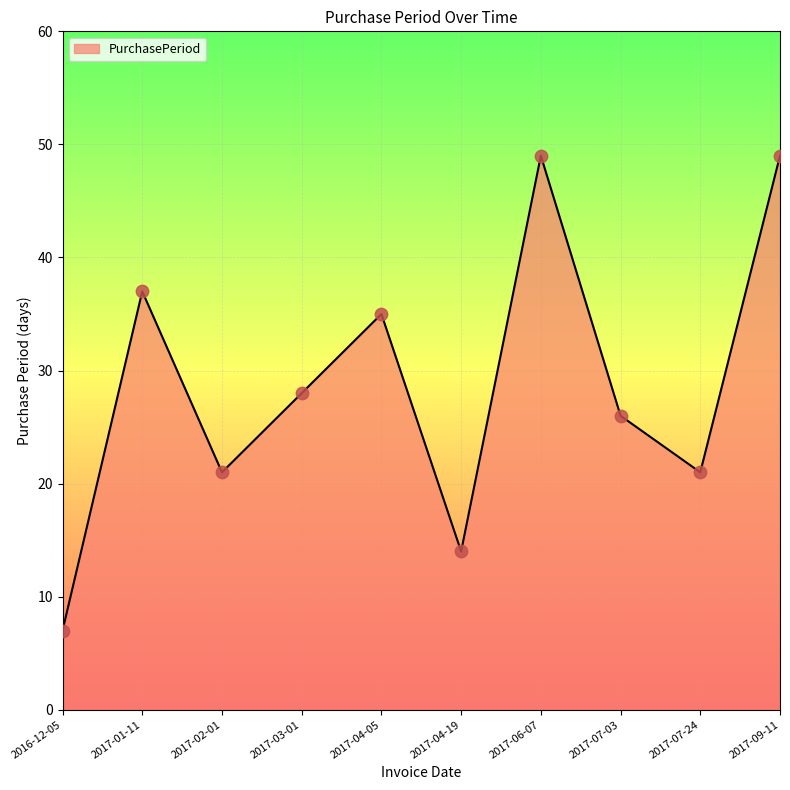

What is the ratio of the value at 2017-07-03 to the value at 2017-09-11?

0.5